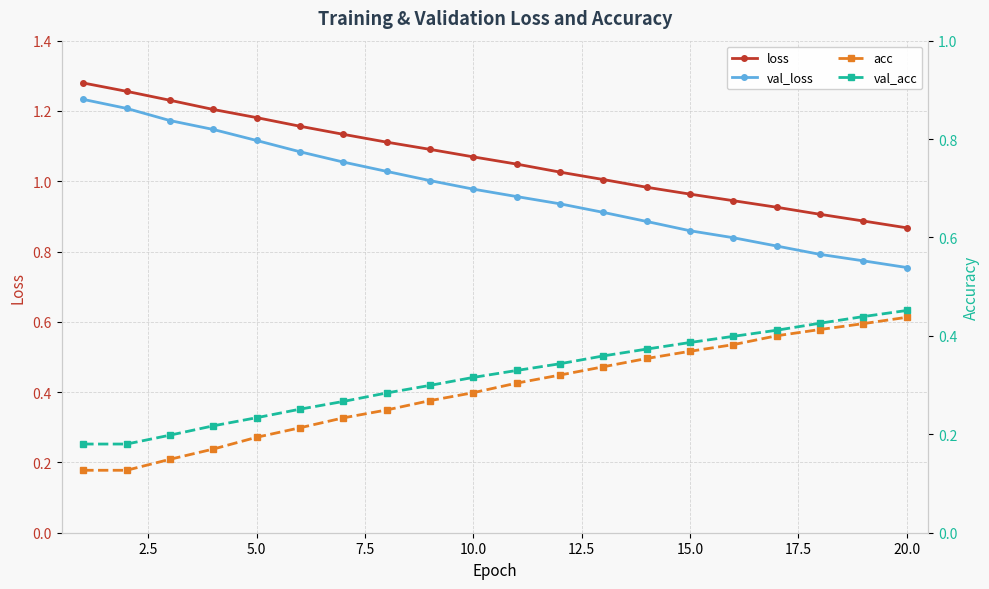

Rank the series by their maximum value, from highest to lowest.

loss, val_loss, val_acc, acc